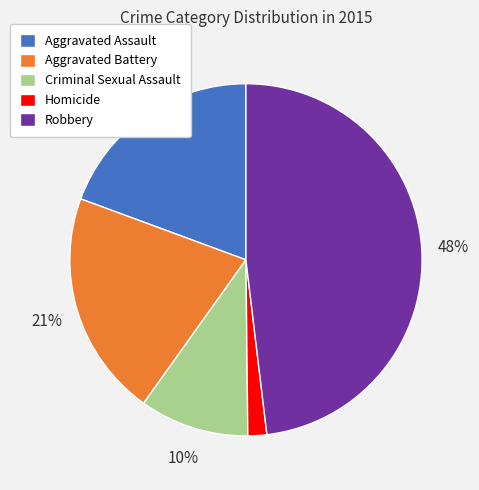

To the nearest percent, what portion does Aggravated Assault represent?

19%